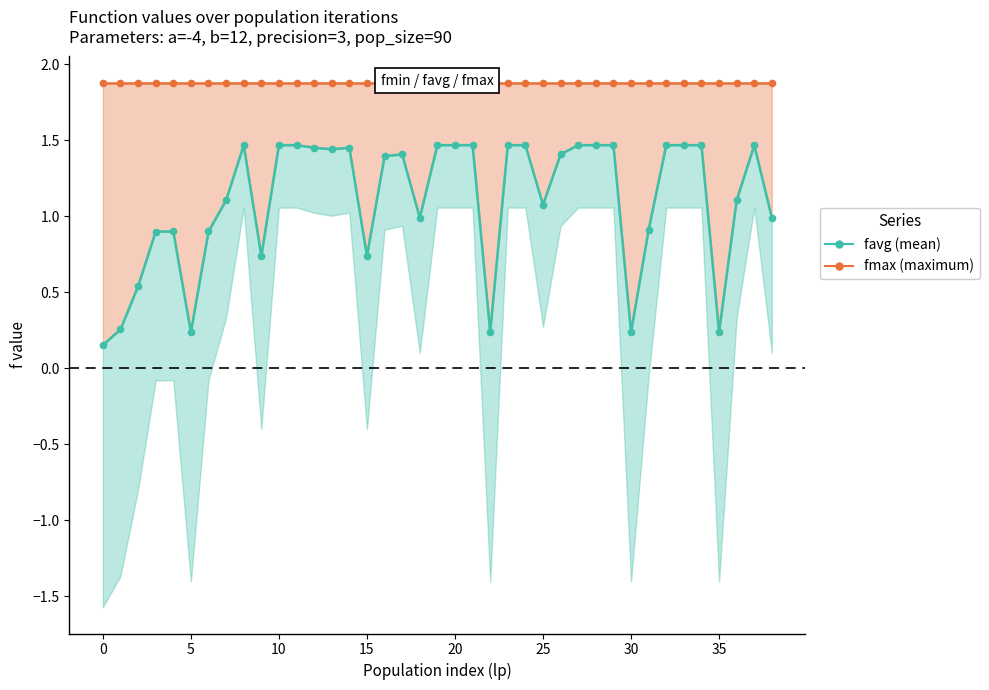

List the series in order of their overall mean, lowest first.

favg (mean), fmax (maximum)